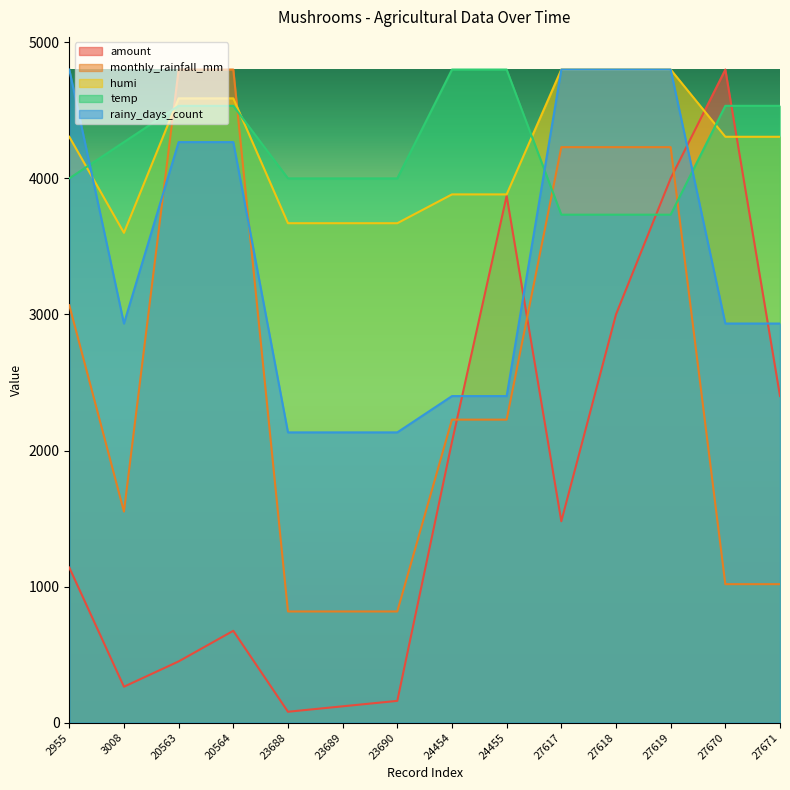

What is the total value across all series at 23688?

10701.0